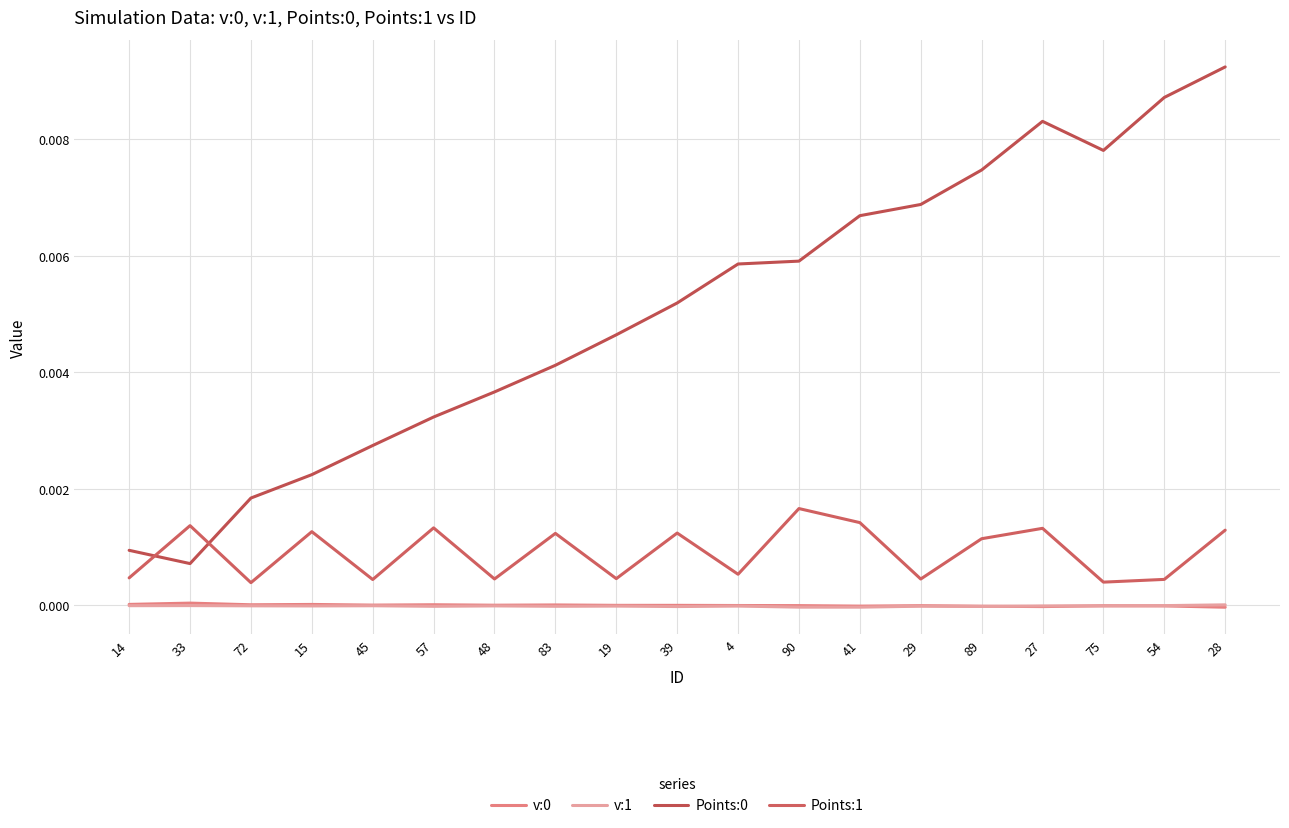

True or false: v:1 and Points:1 intersect in this chart.

False